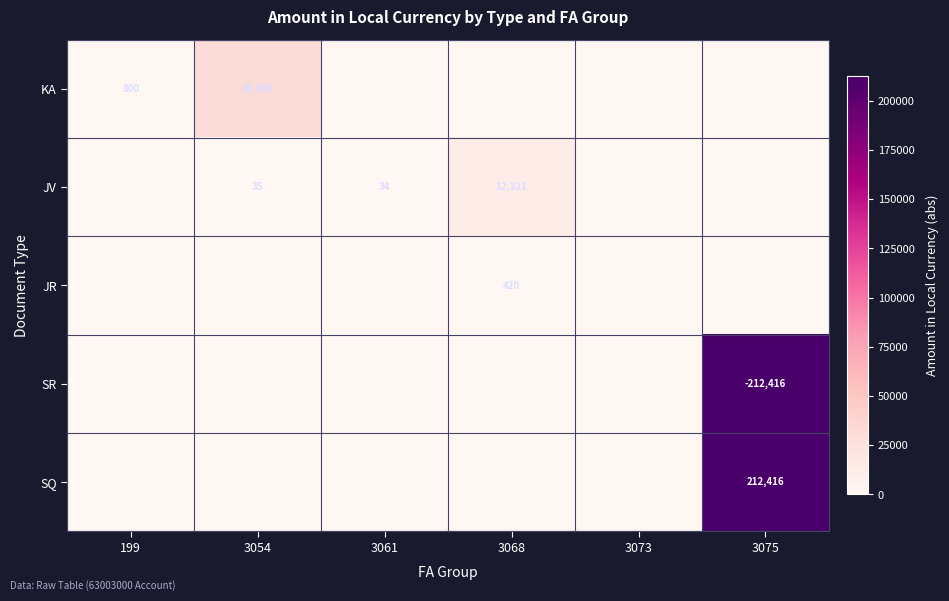

Count the number of categories in the chart.

6